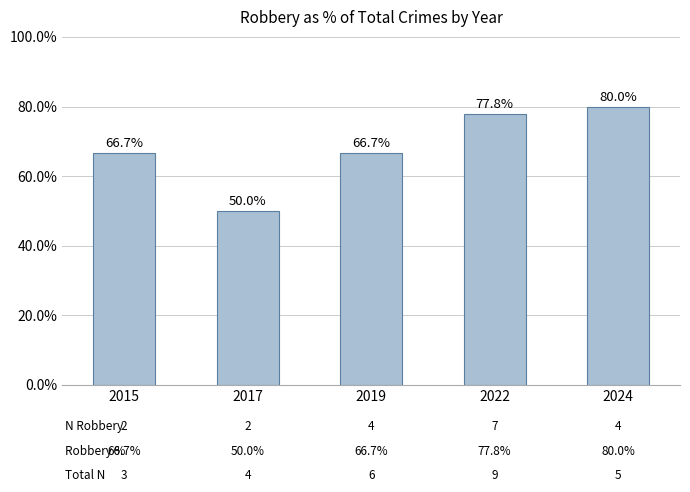

What is the minimum value shown in the chart?

50.0